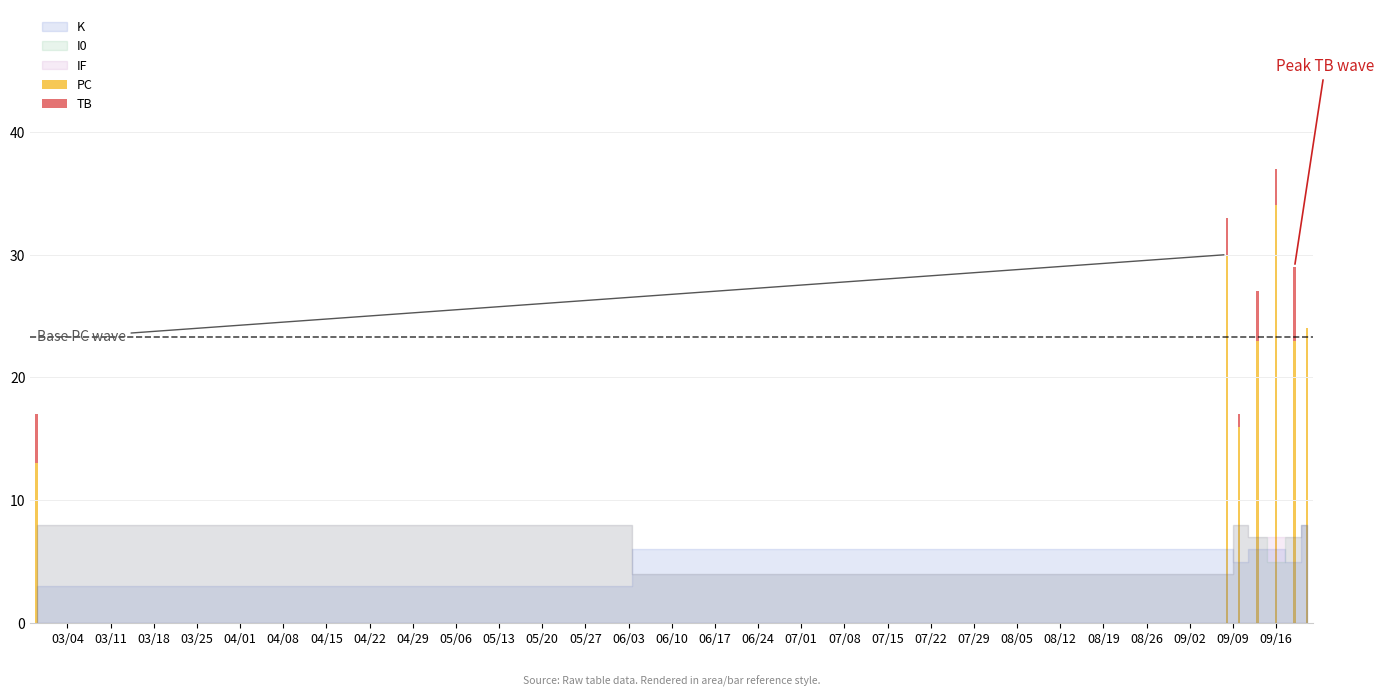

How many PC values are between 16 and 30?

5